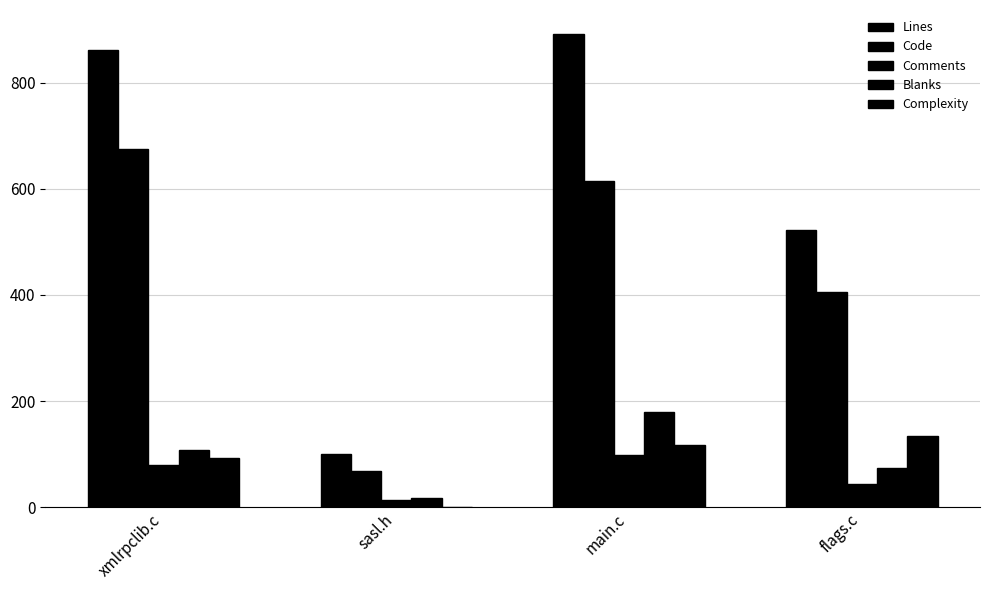

Where does the Code series first go above 614?

xmlrpclib.c